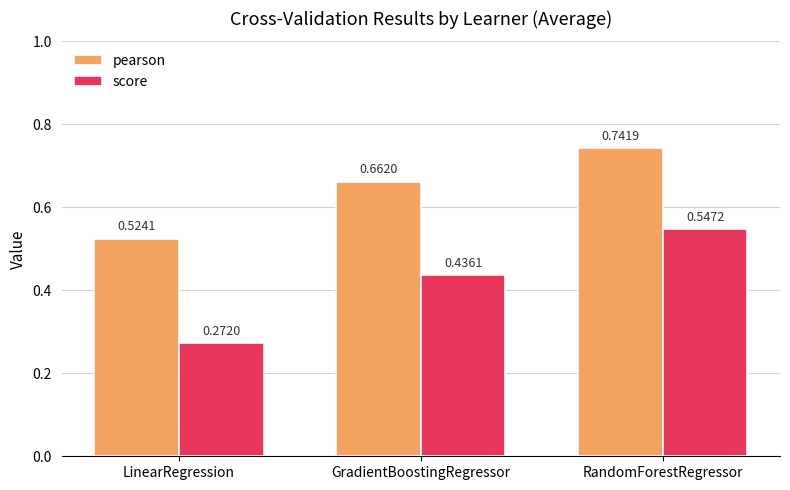

At how many categories does at least one series exceed 0?

3